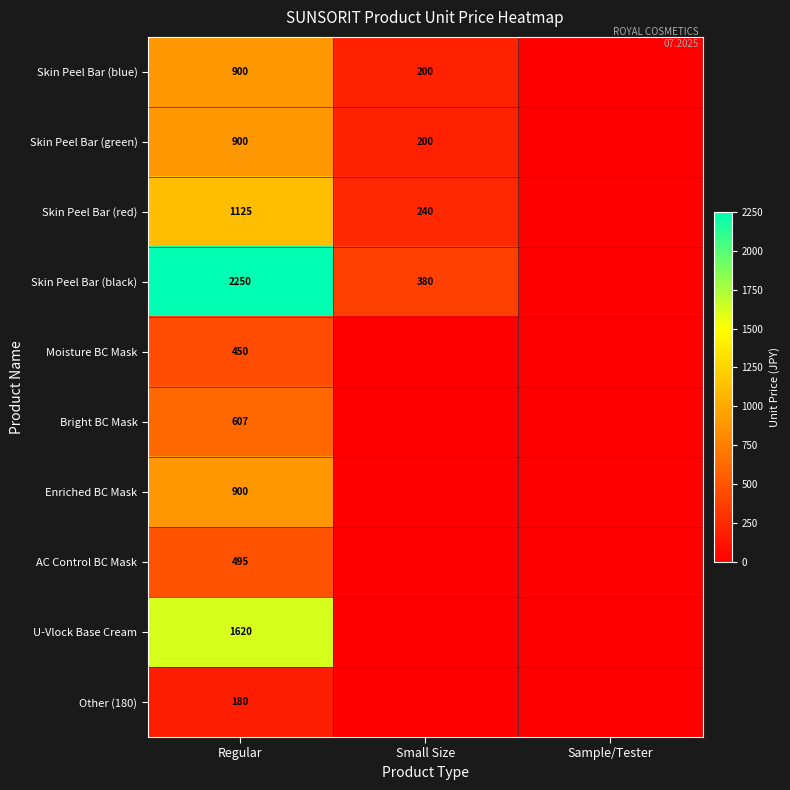

Is it true that Skin Peel Bar (black) equals 2250 at Regular?

True